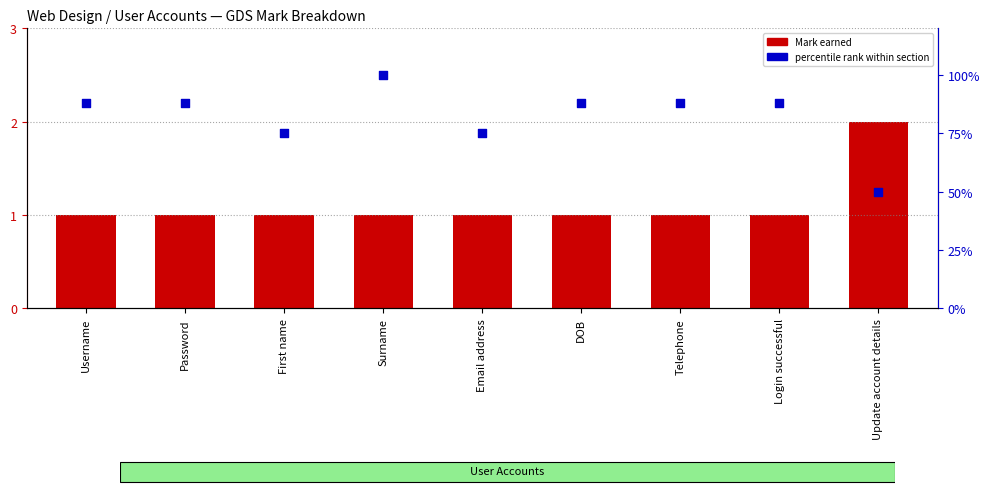

At how many categories does at least one series exceed 21?

9